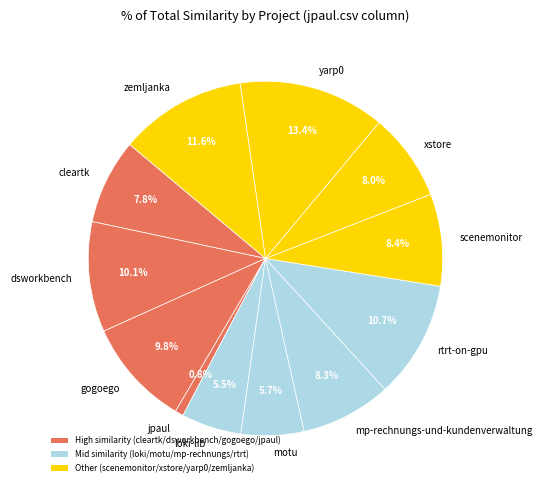

What percentage do dsworkbench and xstore together represent?

18.1%